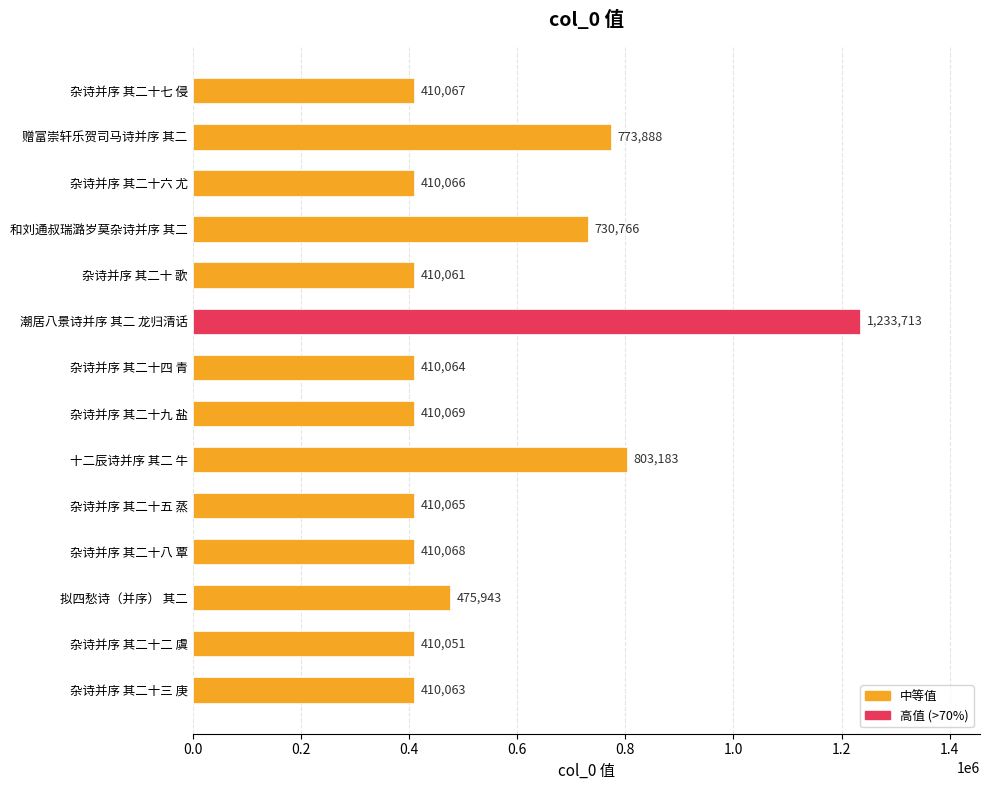

Reading top to bottom, list all the values displayed in this chart.

杂诗并序 其二十七 侵=410067	赠富崇轩乐贺司马诗并序 其二=773888	杂诗并序 其二十六 尤=410066	和刘通叔瑞潞岁莫杂诗并序 其二=730766	杂诗并序 其二十 歌=410061	潮居八景诗并序 其二 龙归清话=1233713	杂诗并序 其二十四 青=410064	杂诗并序 其二十九 盐=410069	十二辰诗并序 其二 牛=803183	杂诗并序 其二十五 蒸=410065	杂诗并序 其二十八 覃=410068	拟四愁诗（并序） 其二=475943	杂诗并序 其二十二 虞=410051	杂诗并序 其二十三 庚=410063